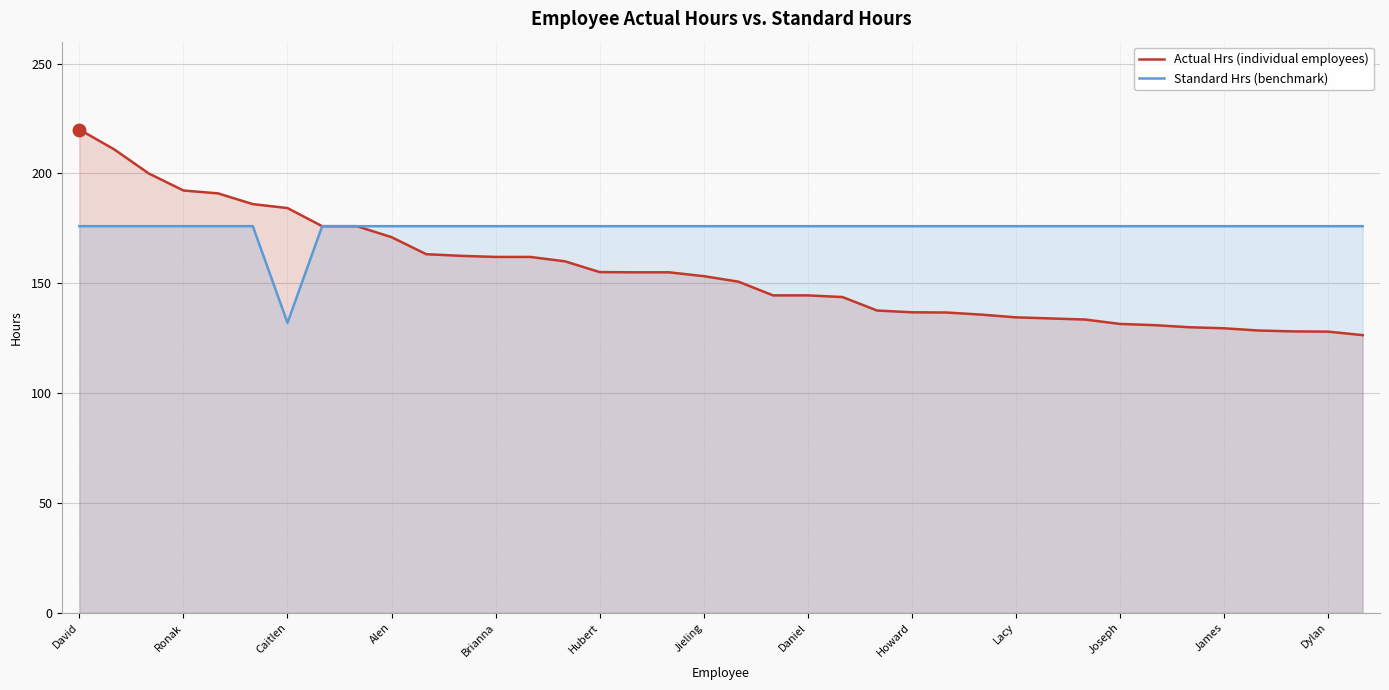

True or false: Standard Hrs (benchmark) and Actual Hrs (individual employees) cross at least once.

False